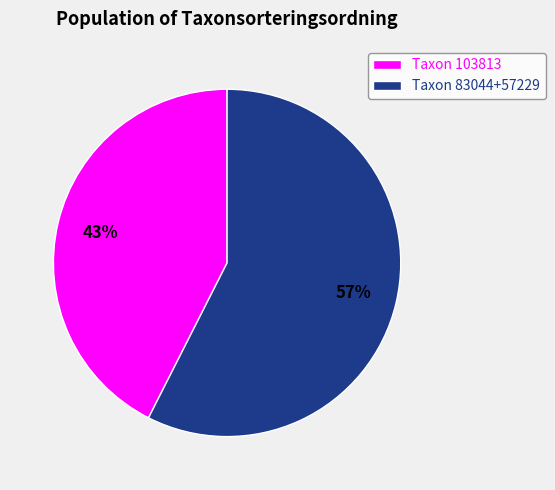

Which has a higher value, Taxon 103813 or Taxon 83044+57229?

Taxon 83044+57229